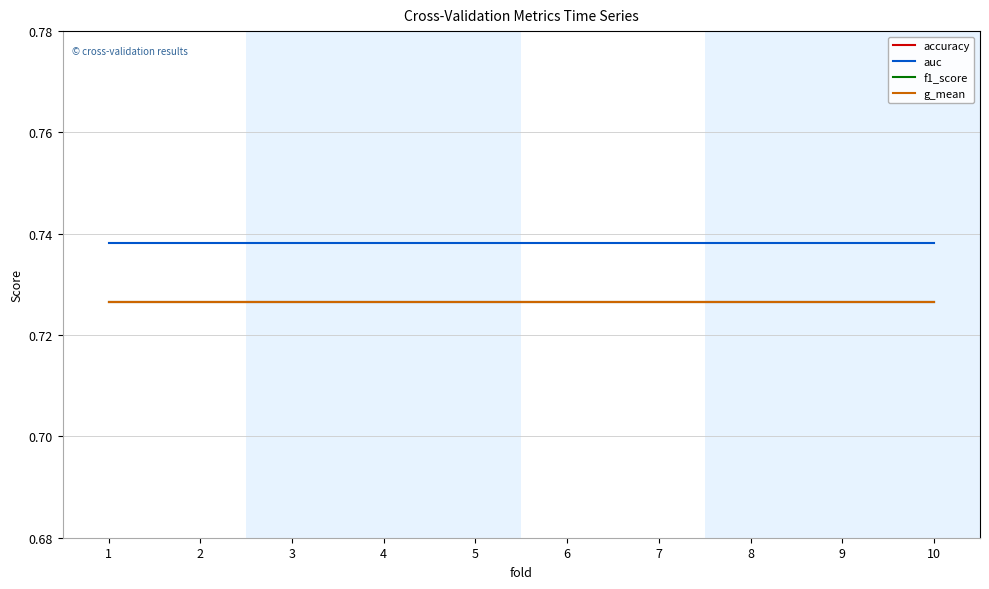

What is the sum of all g_mean values?

7.3